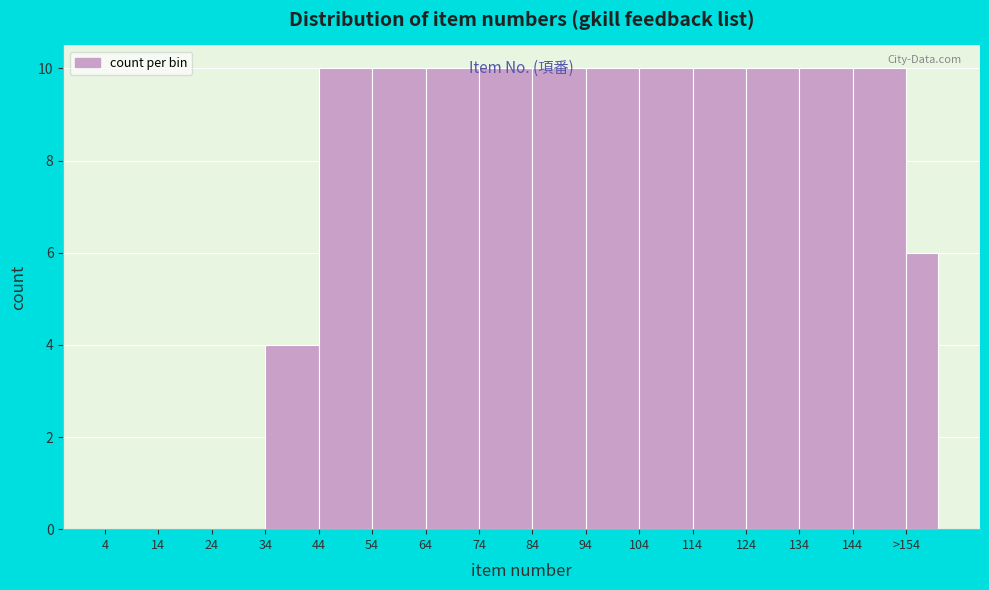

Is it true that the value at 84 is 10?

True